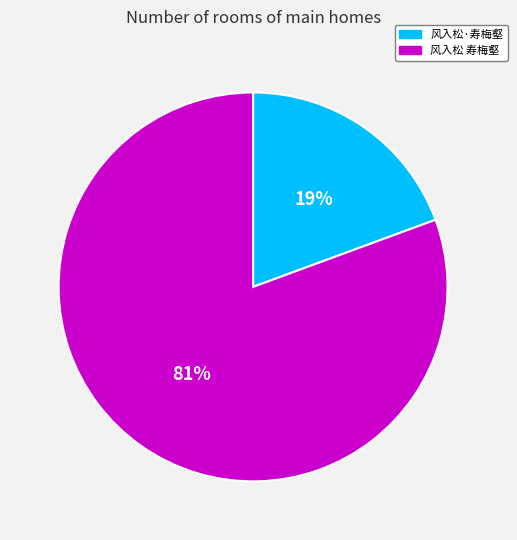

True or false: 风入松·寿梅壑 accounts for 19% of the total.

True